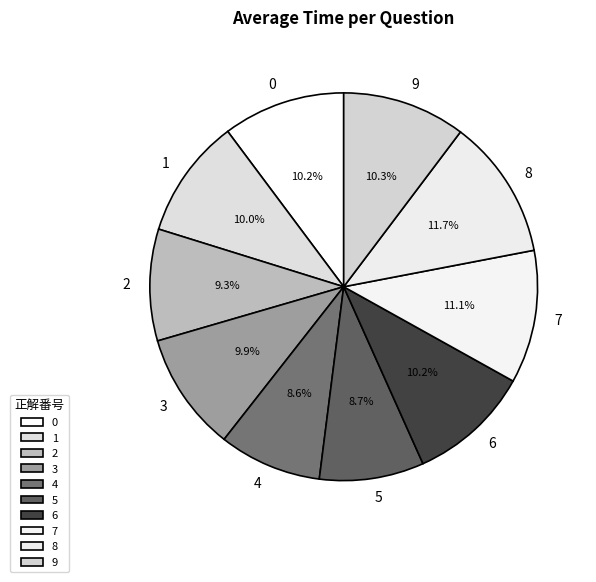

True or false: 6 accounts for 10% of the total.

True